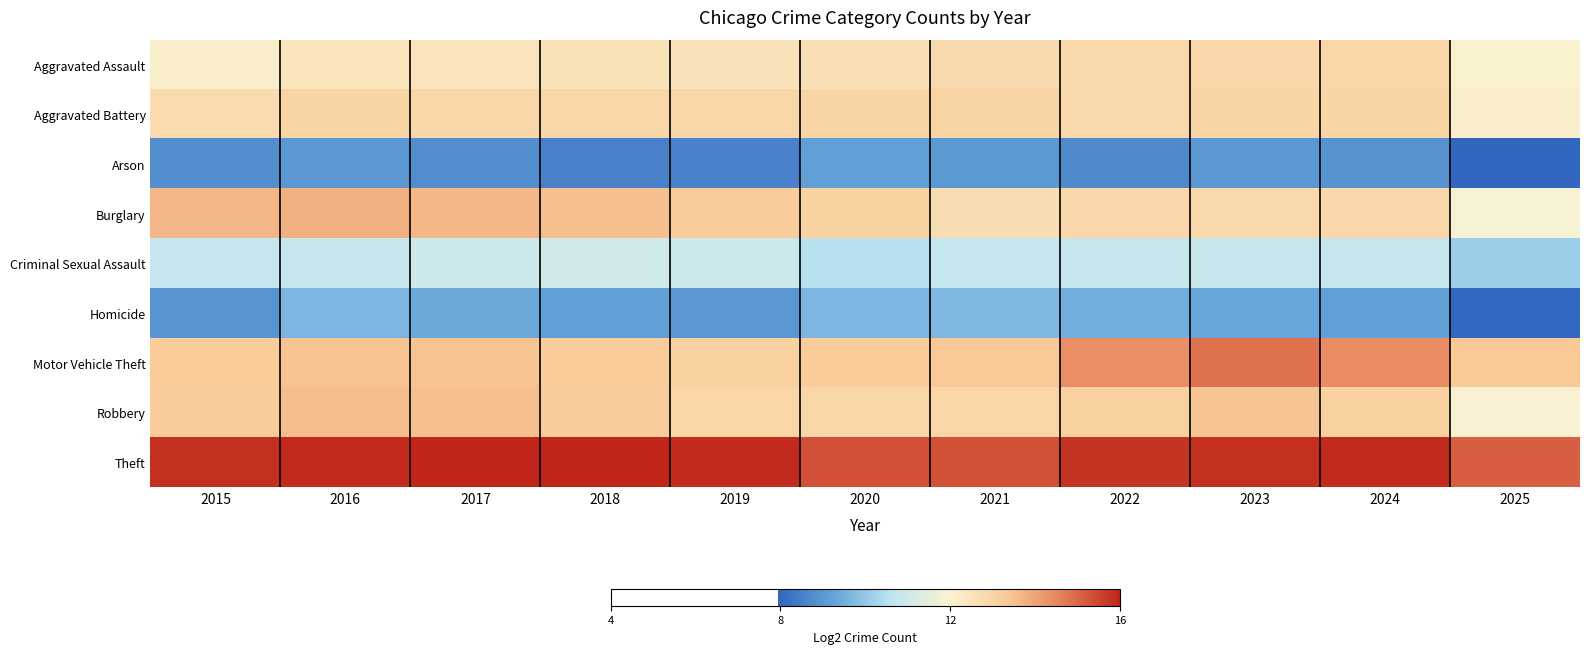

Which label corresponds to the largest value in the chart?

2018